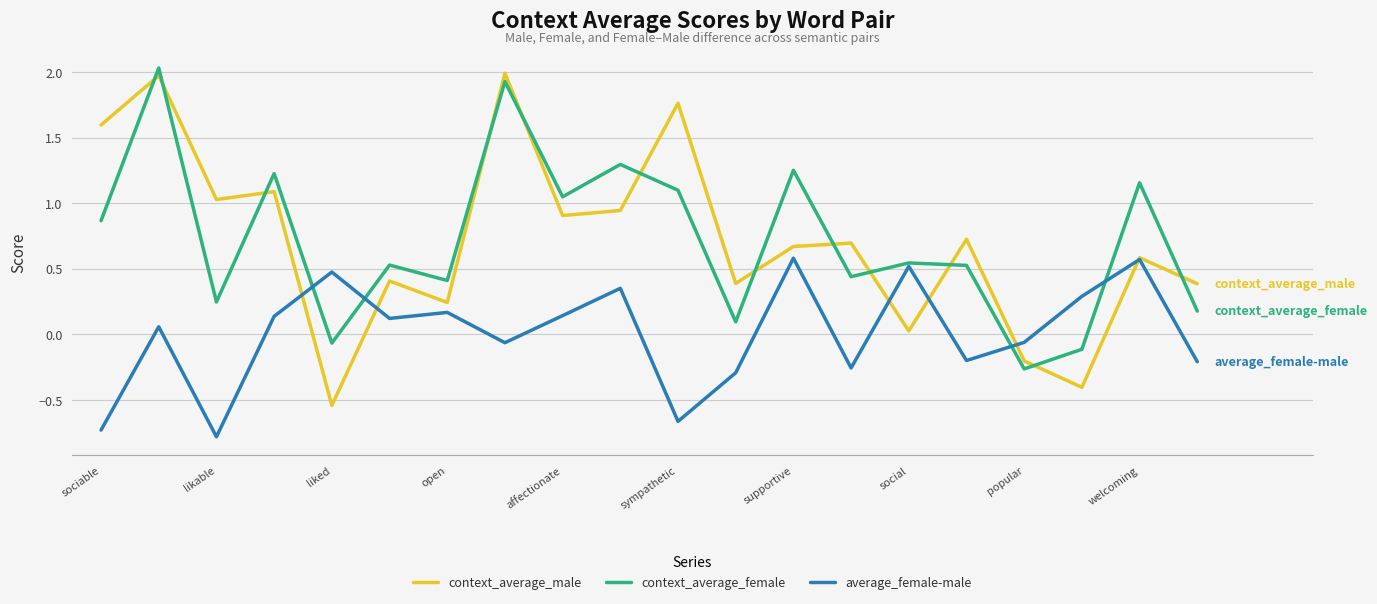

What is the minimum value shown in the chart?

-0.8